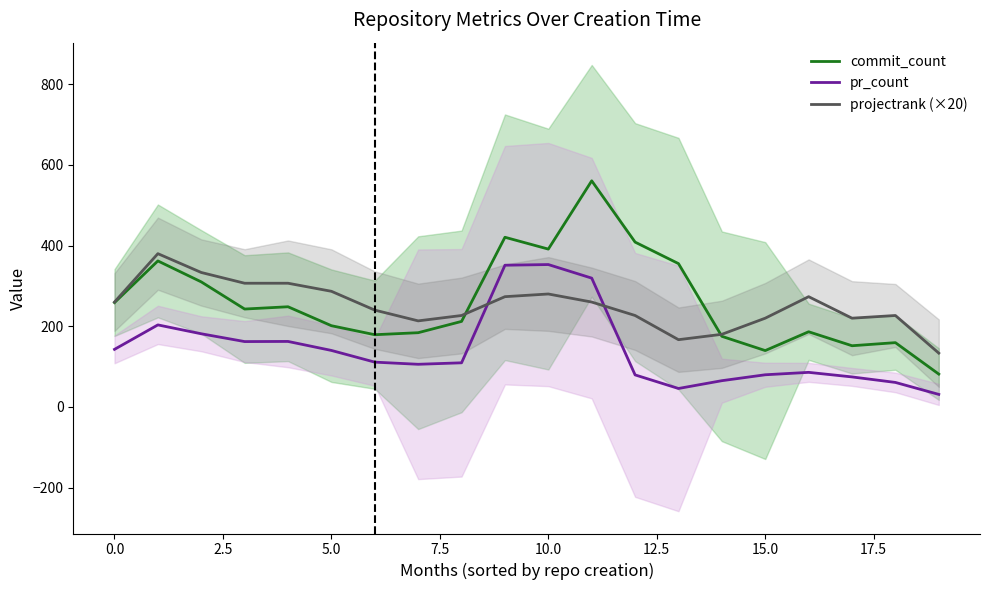

What is the spread (max minus min) of values at 15?

140.3